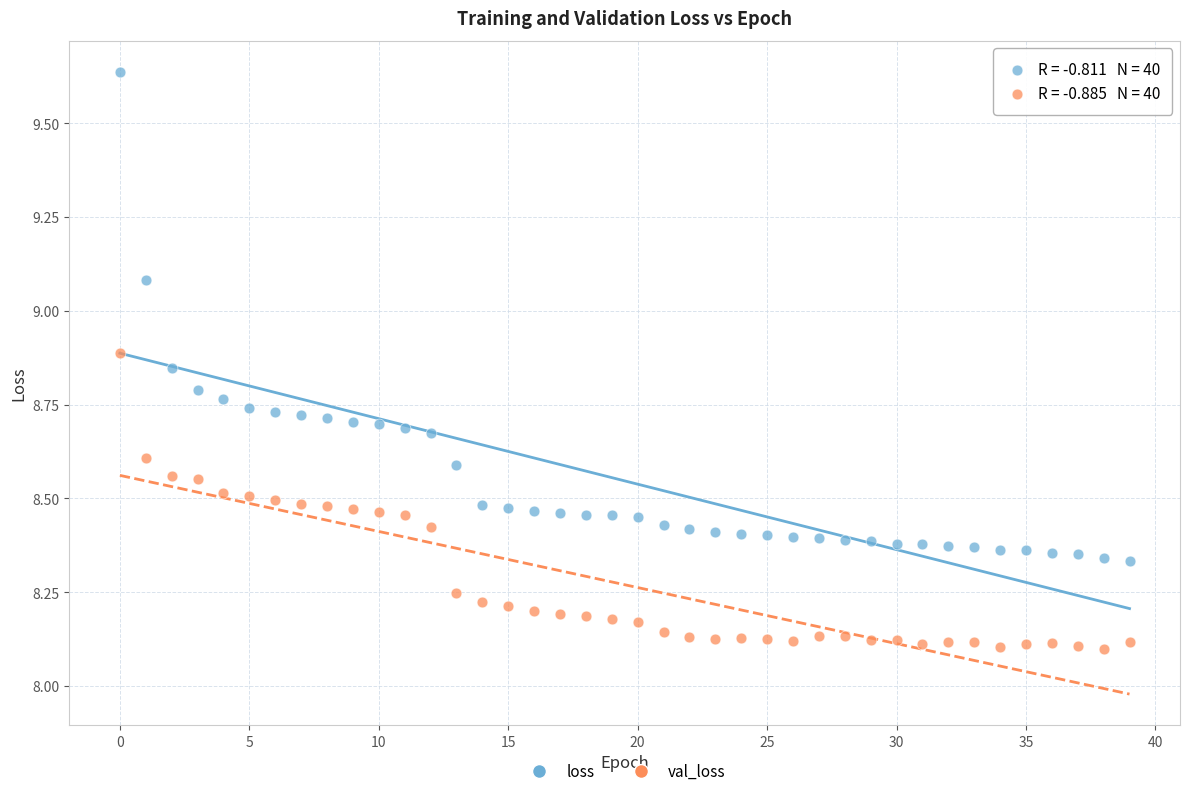

Which series reaches the minimum Y coordinate?

val_loss